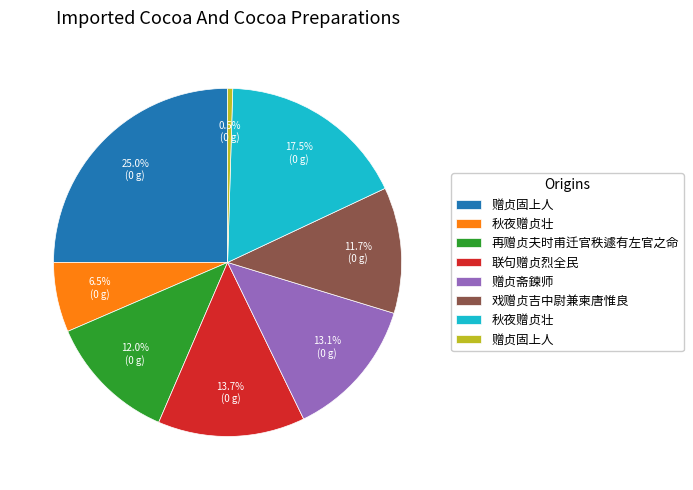

Does any single category account for the majority?

No